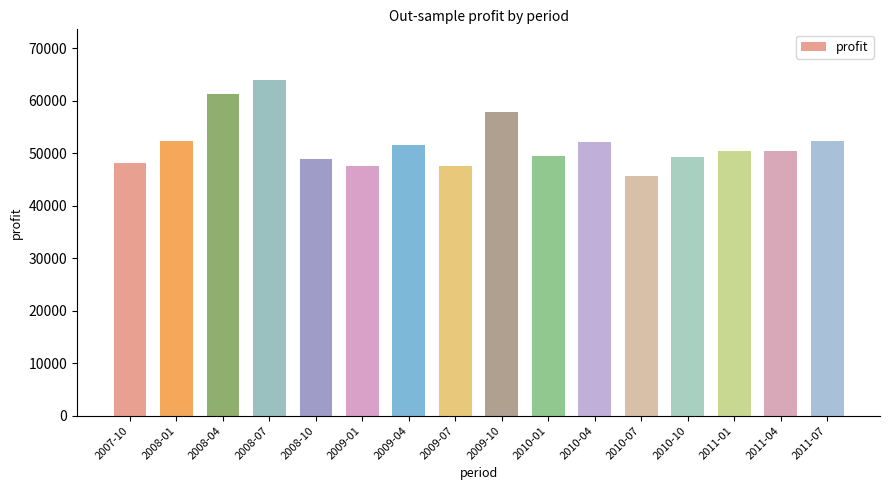

What is the label of the 15th bar from the left?

2011-04